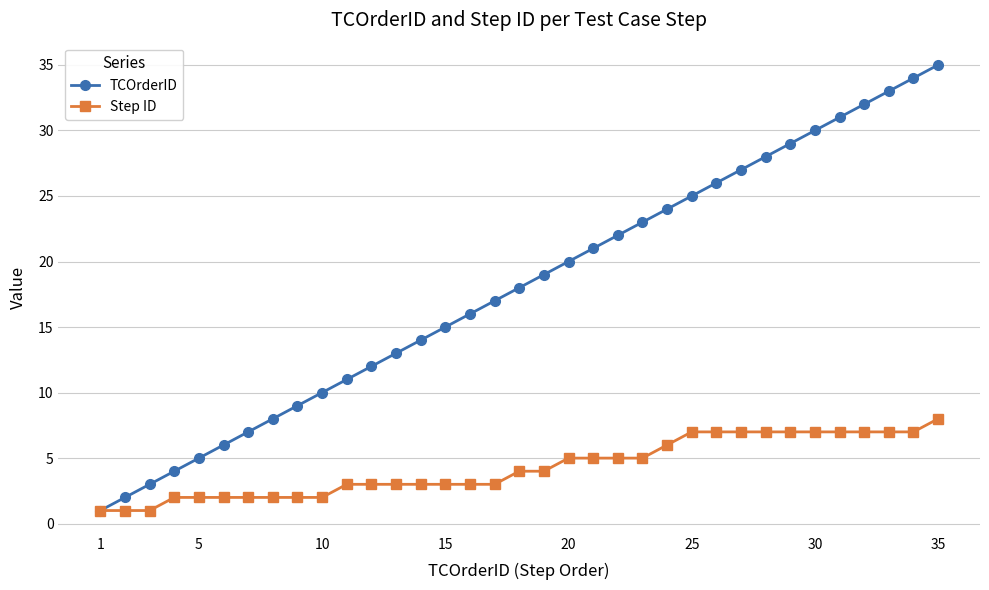

What is the highest value of the TCOrderID series?

35